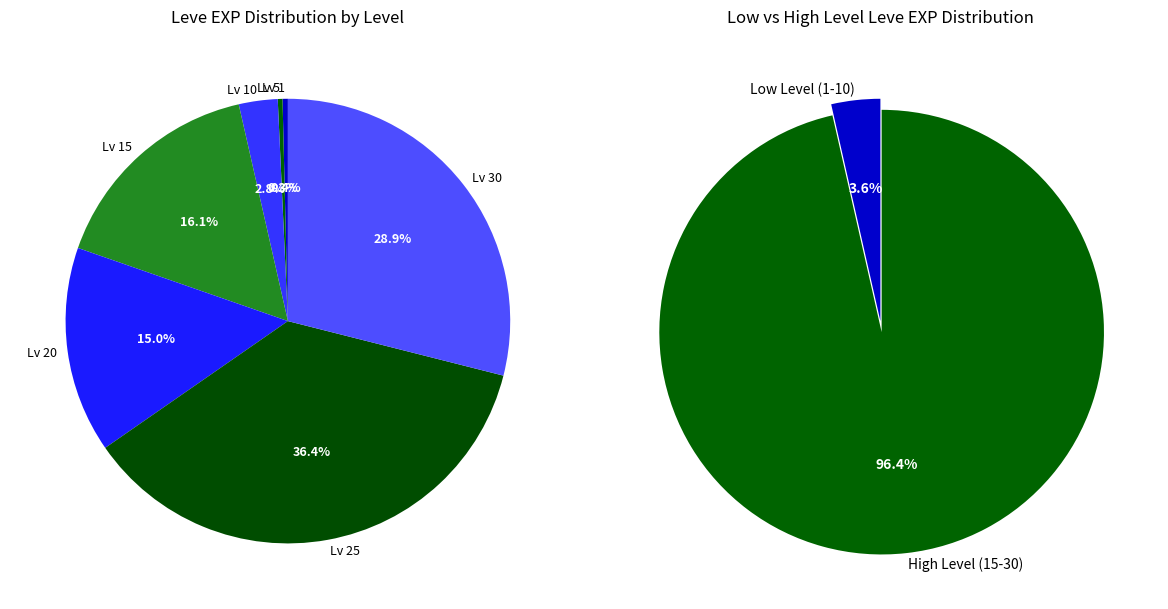

Does any single category account for the majority?

No